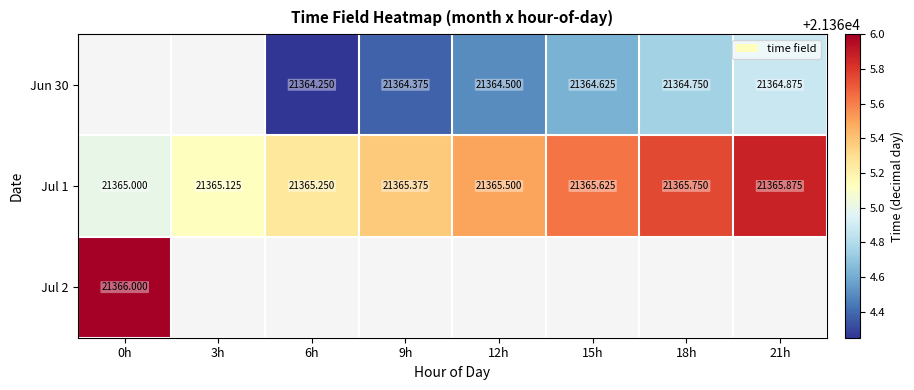

Is the value of Jun 30 at 9h greater than the value of Jul 1 at 9h?

No